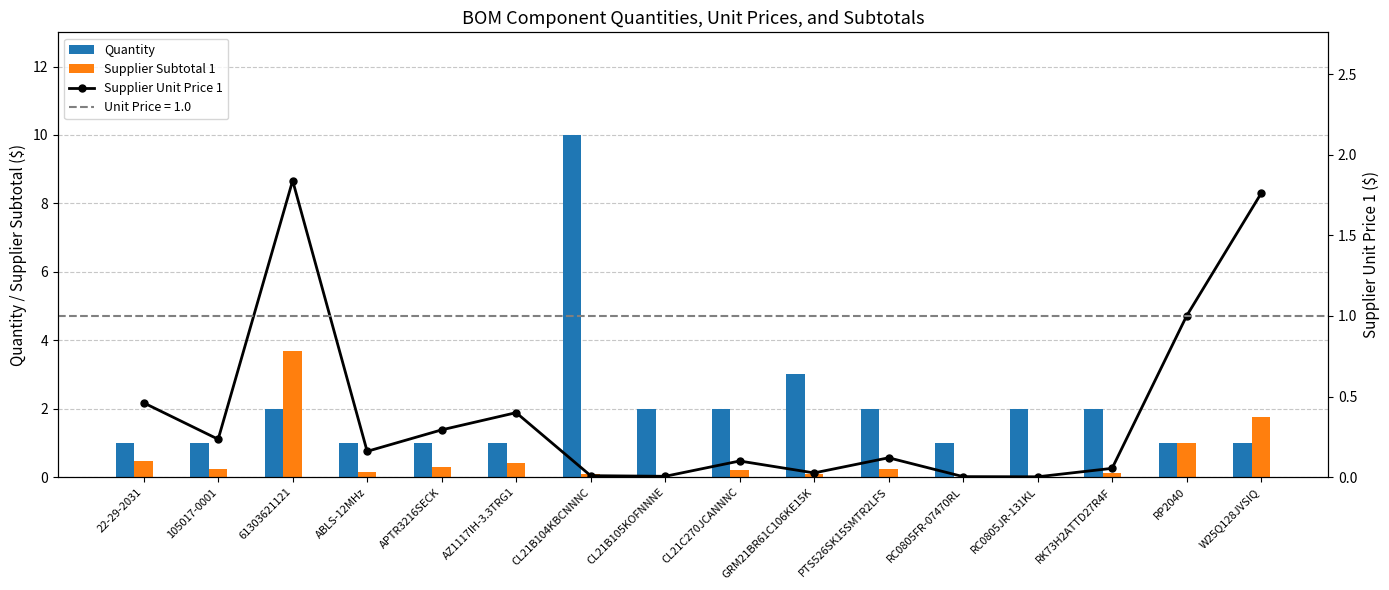

Rank the series by their maximum value, from lowest to highest.

Supplier Unit Price 1, Supplier Subtotal 1, Quantity